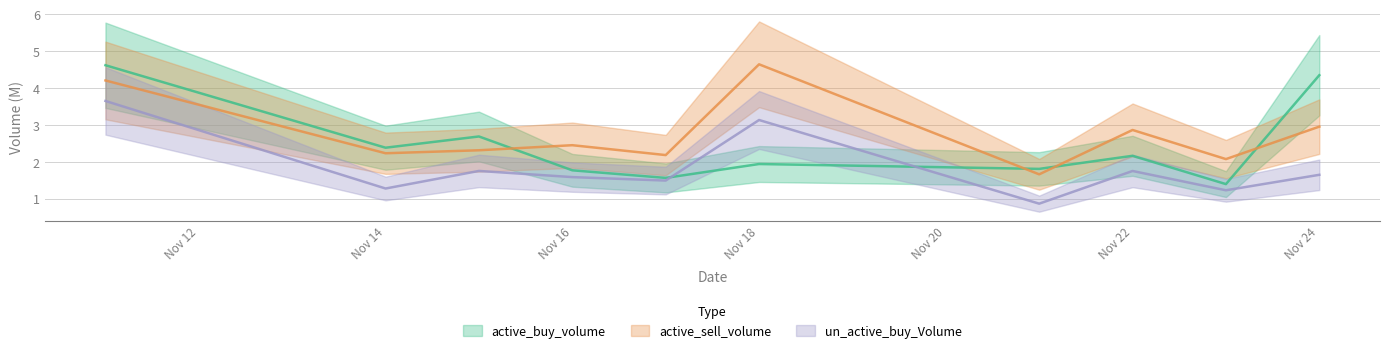

At which category is the sum across all series the highest?

2022-11-11